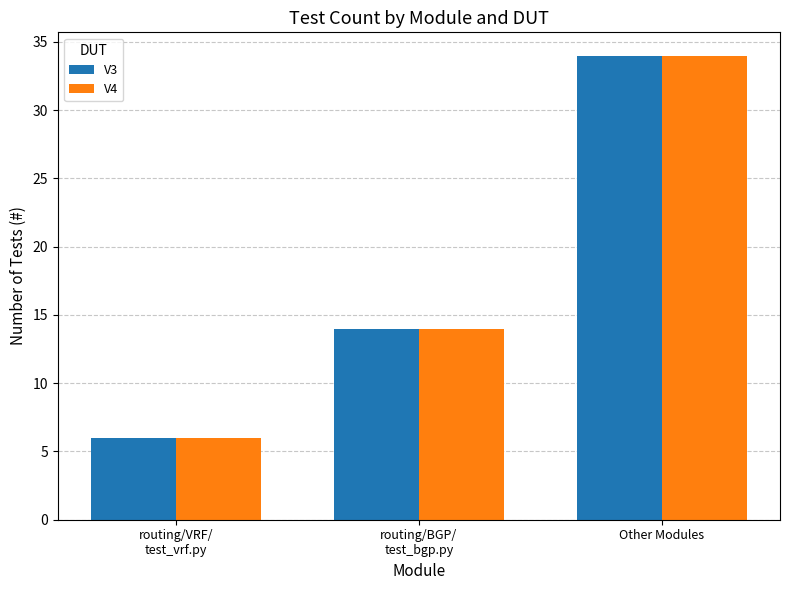

How many V3 values are between 6 and 34?

3